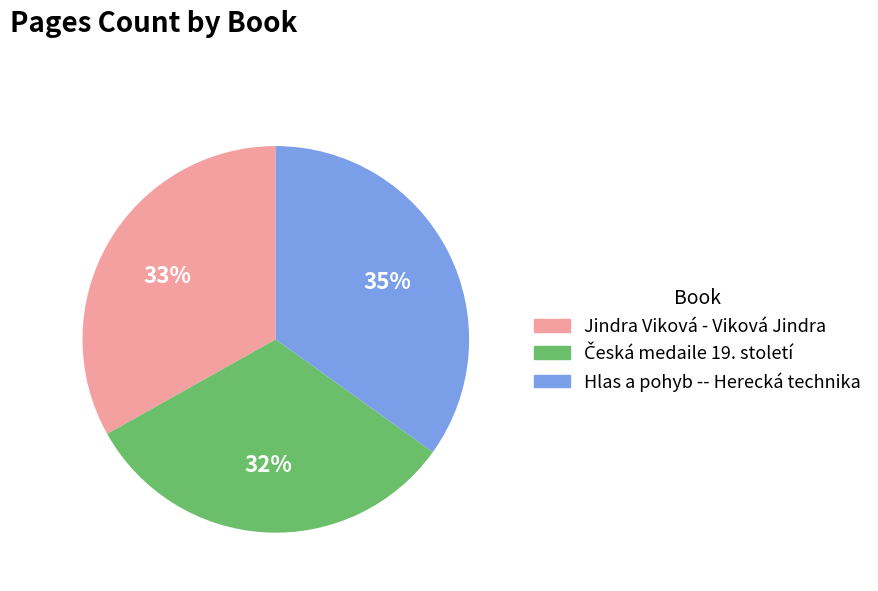

True or false: Jindra Viková - Viková Jindra accounts for 42% of the total.

False